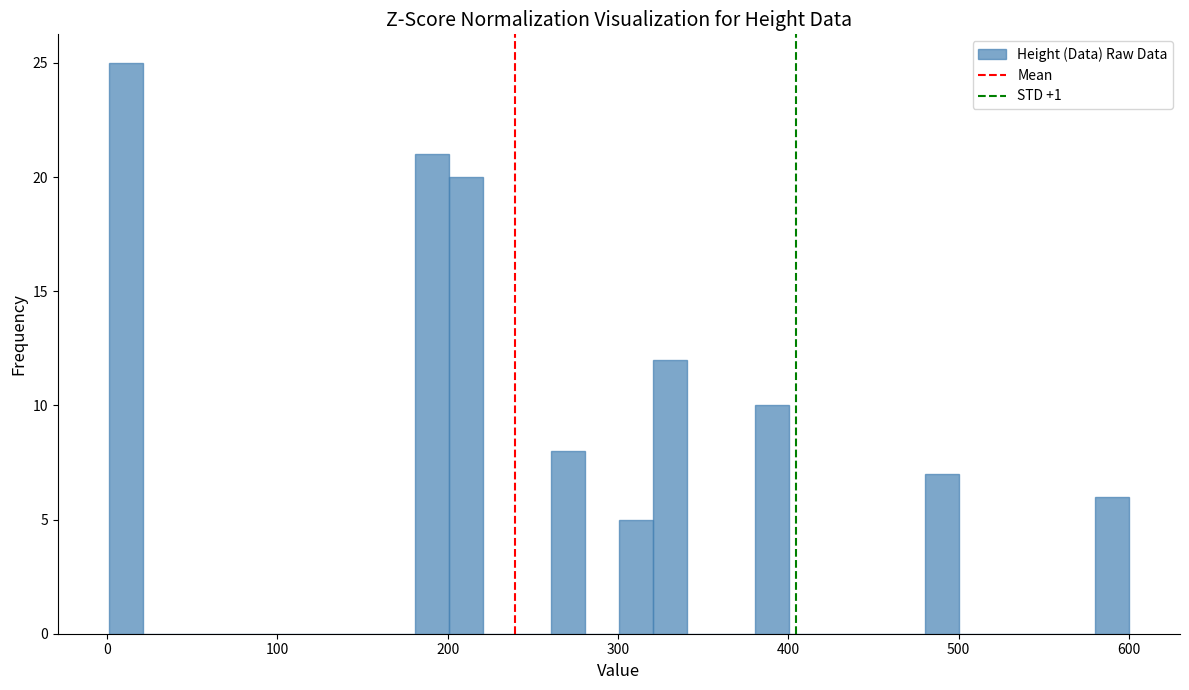

Around what value on the x-axis is the tallest bar? Give the approximate position of its centre, as read against the axis.

10